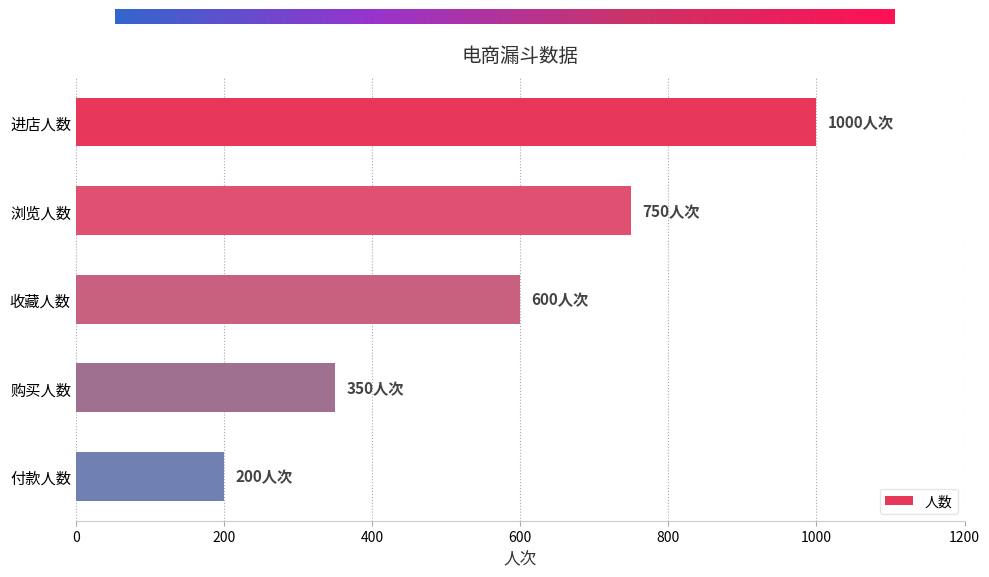

What is the difference between the maximum and minimum values?

800